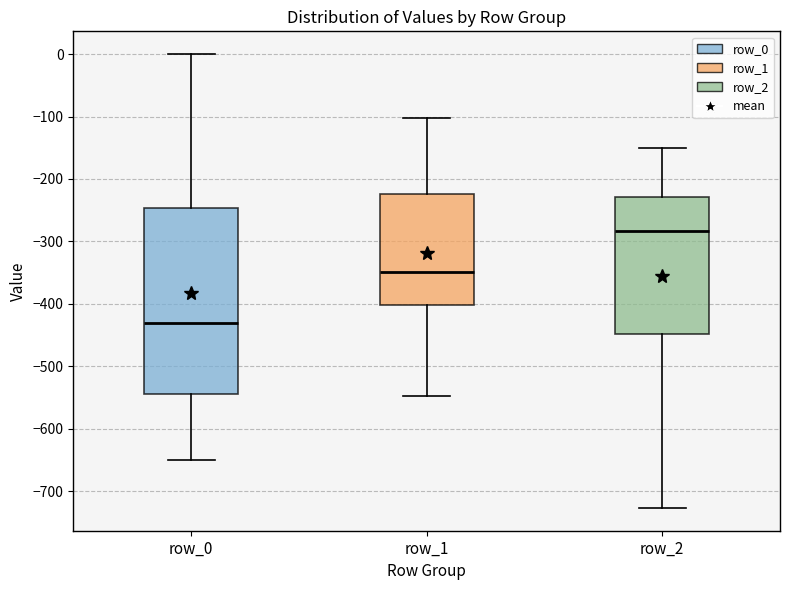

Comparing the boxes themselves (not the whiskers), which one is the tallest?

row_0